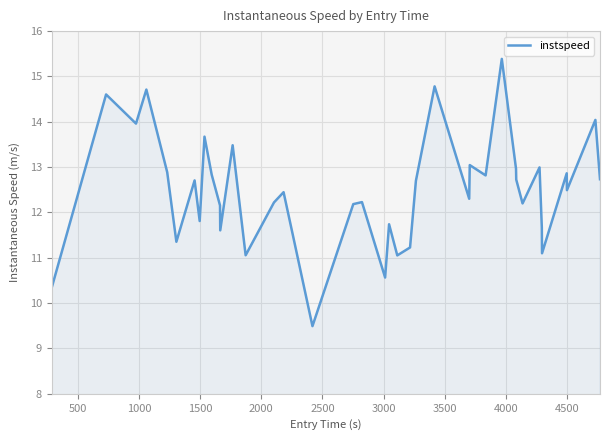

What is the difference between the maximum and minimum values?

5.9